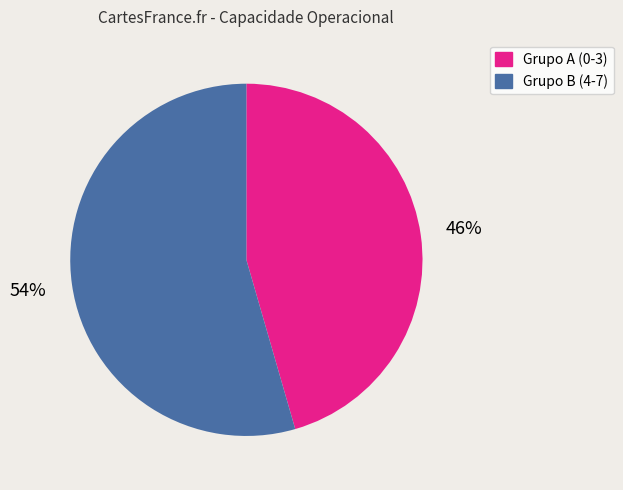

To the nearest percent, what percentage of the pie is Grupo B (4-7)?

54%